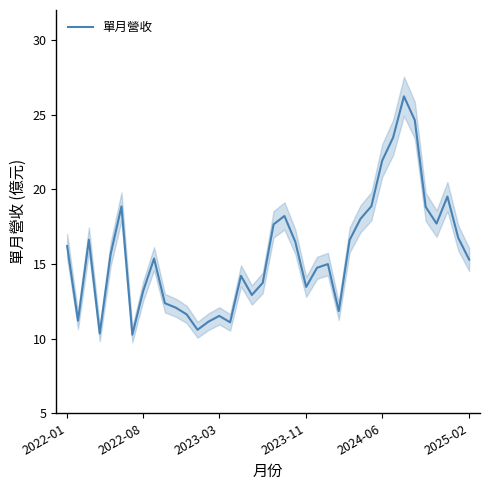

Where does the data first go above 15?

2022-01